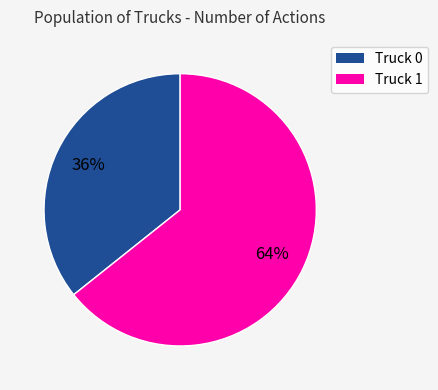

To the nearest percent, what portion does Truck 0 represent?

36%